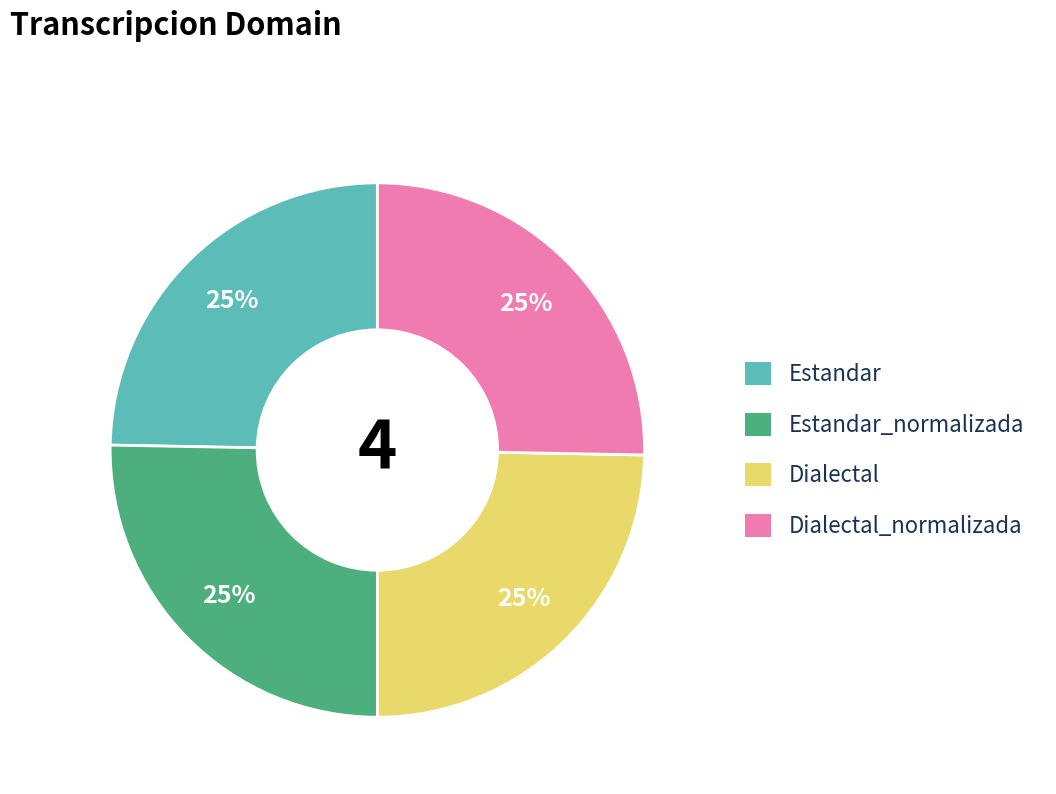

To the nearest percent, what percentage of the pie is Dialectal?

25%